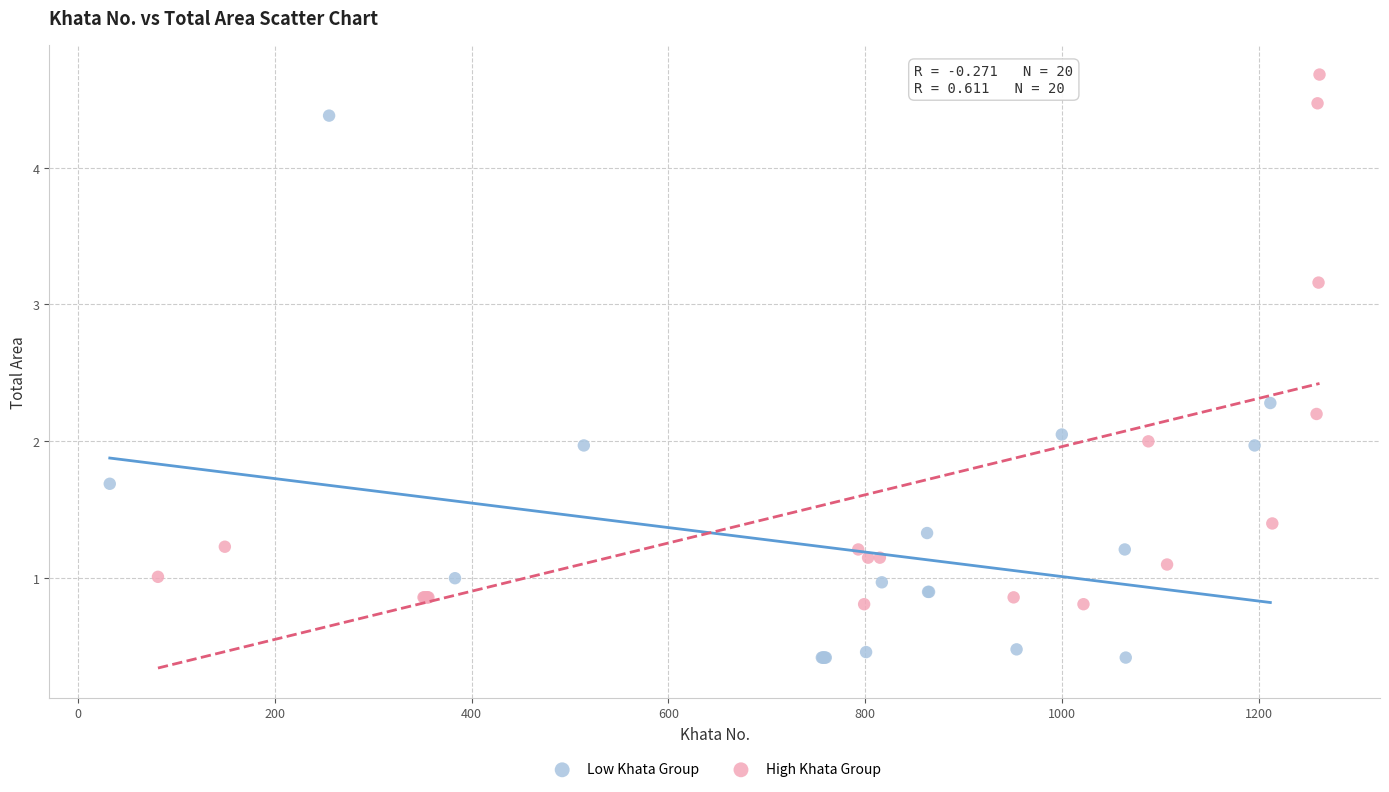

Which series contains the highest Y value?

High Khata Group